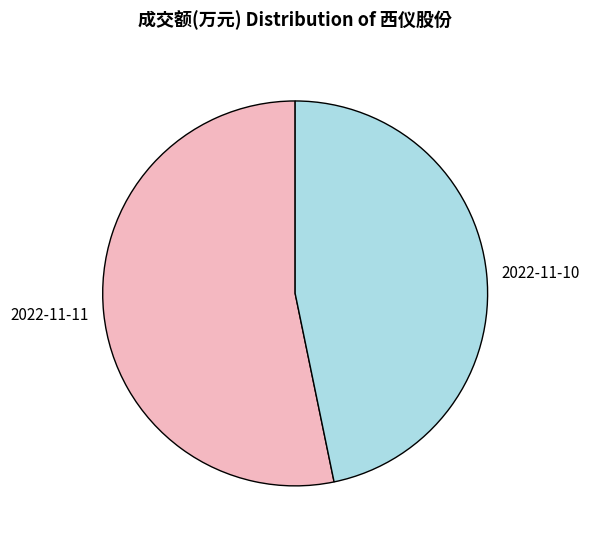

What is the ratio of the value at 2022-11-10 to the value at 2022-11-11?

0.9